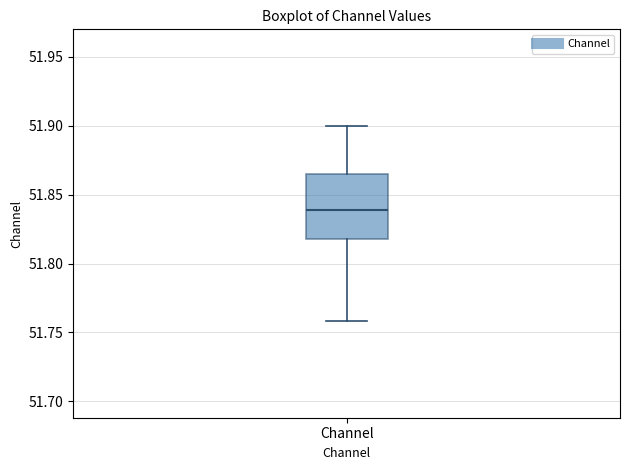

Transcribe this box plot: give where the median line is, the range the box spans, and where the two whiskers end, as read against the y-axis. The values are not printed on the chart, so give them approximately, as read against the axis.

median 51.840, box 51.820 to 51.865, whiskers 51.760 to 51.900